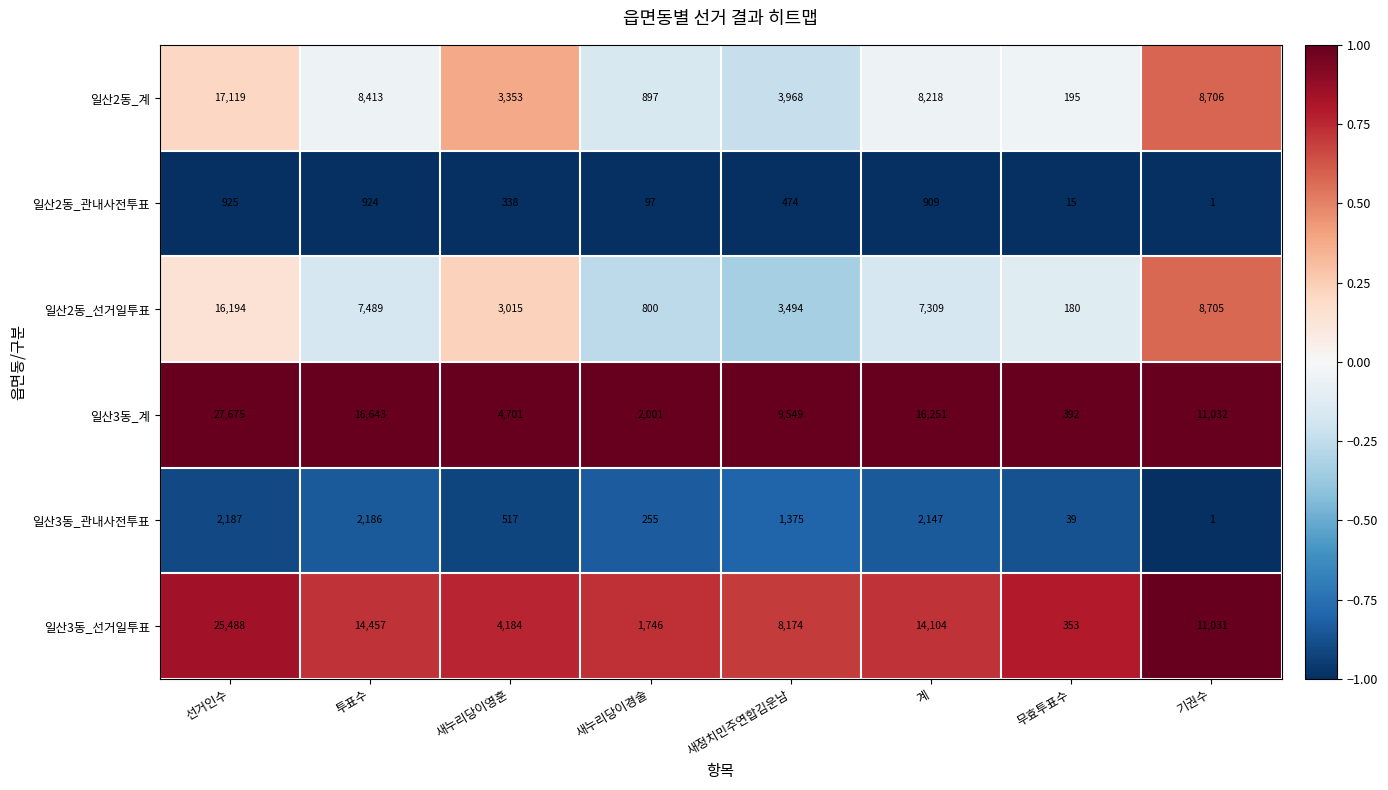

At which label is 일산2동_계 closest to 8657?

기권수